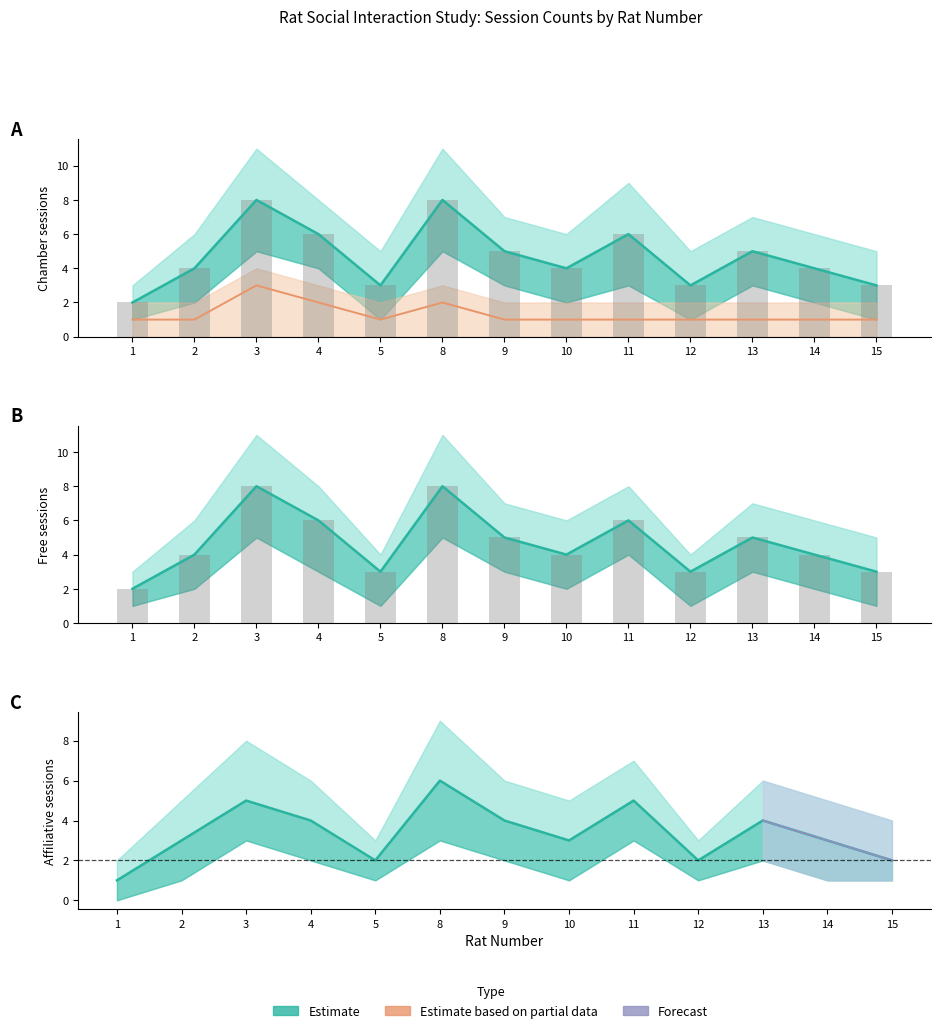

Reading left to right, list all the values displayed in this chart.

1=2	2=4	3=8	4=6	5=3	8=8	9=5	10=4	11=6	12=3	13=5	14=4	15=3